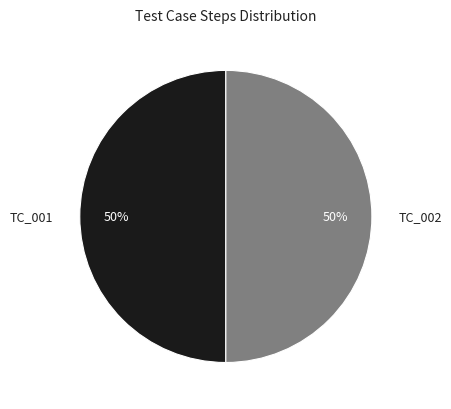

Is the sum of TC_002 and TC_001 greater than half?

Yes